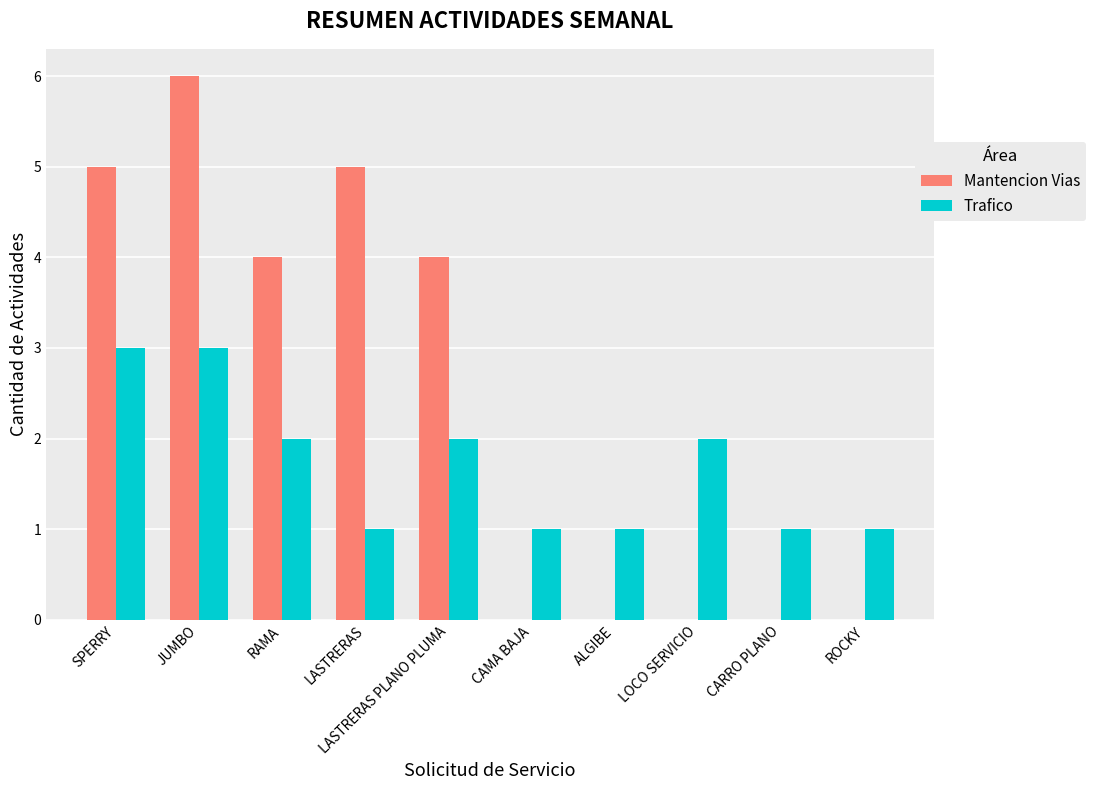

Is it true that Trafico equals 1 at ROCKY?

True